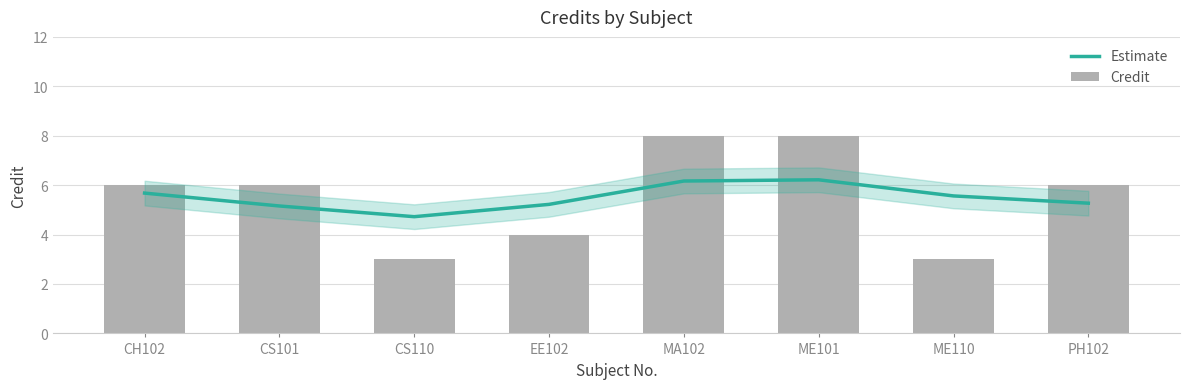

How many data points does each series have?

8